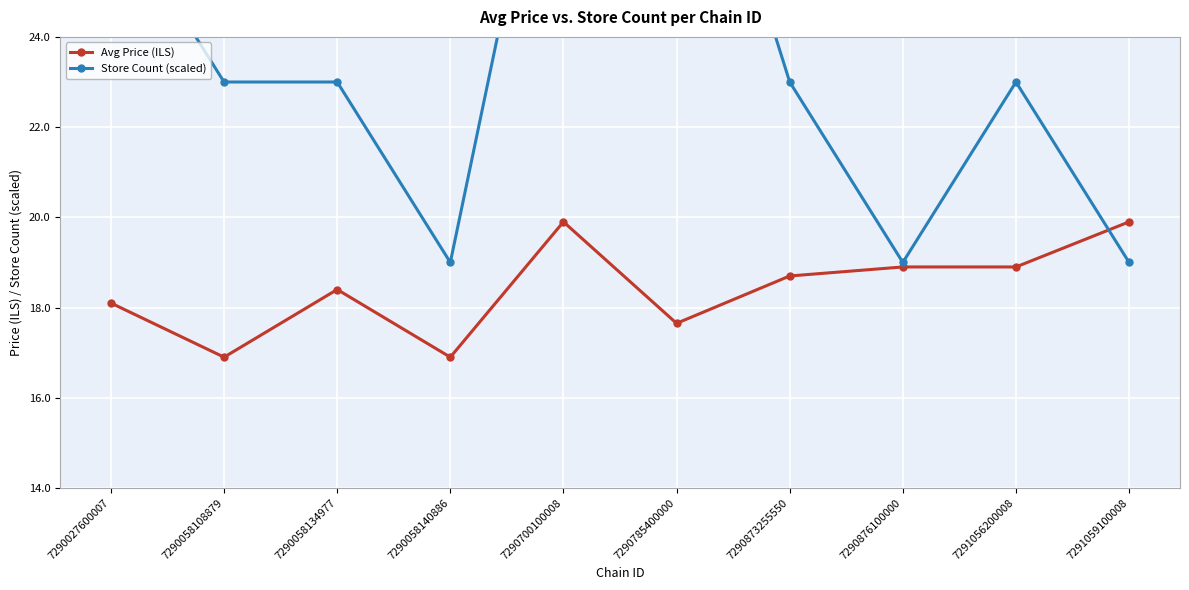

After their last crossing, which series has the higher values: Store Count (scaled) or Avg Price (ILS)?

Avg Price (ILS)